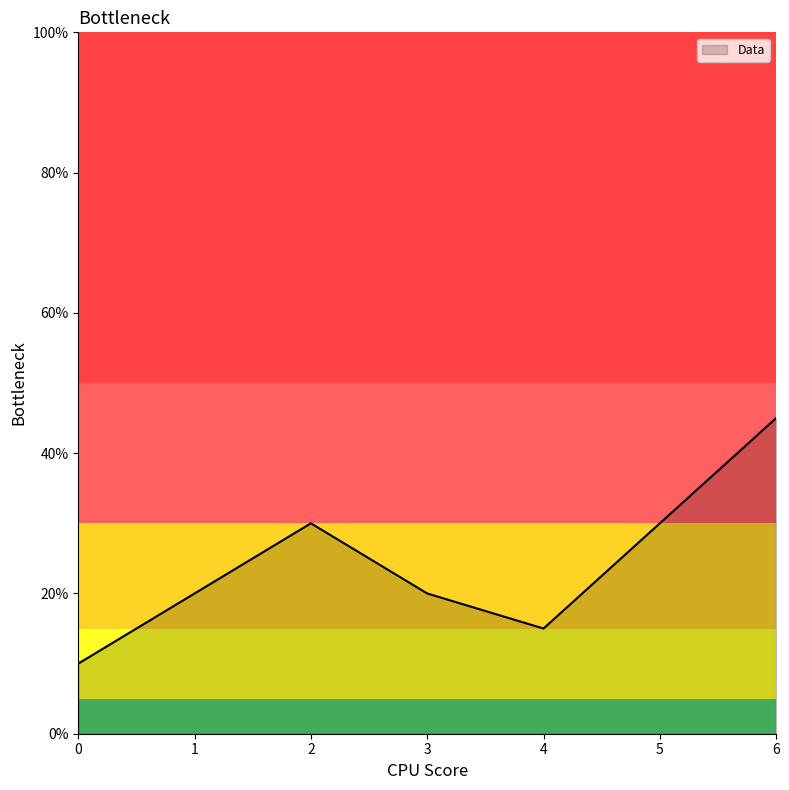

True or false: the data shows 45 at 6.

True